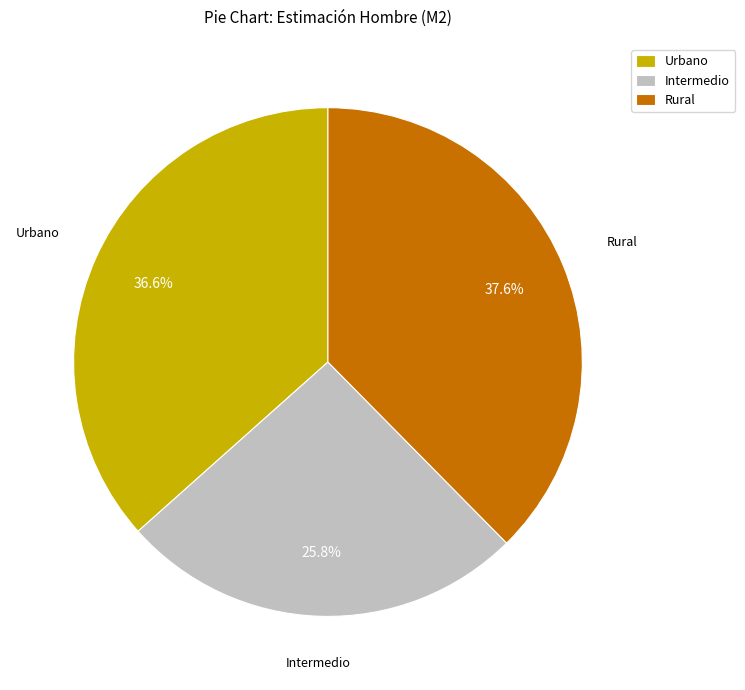

Is there a majority slice in this chart?

No